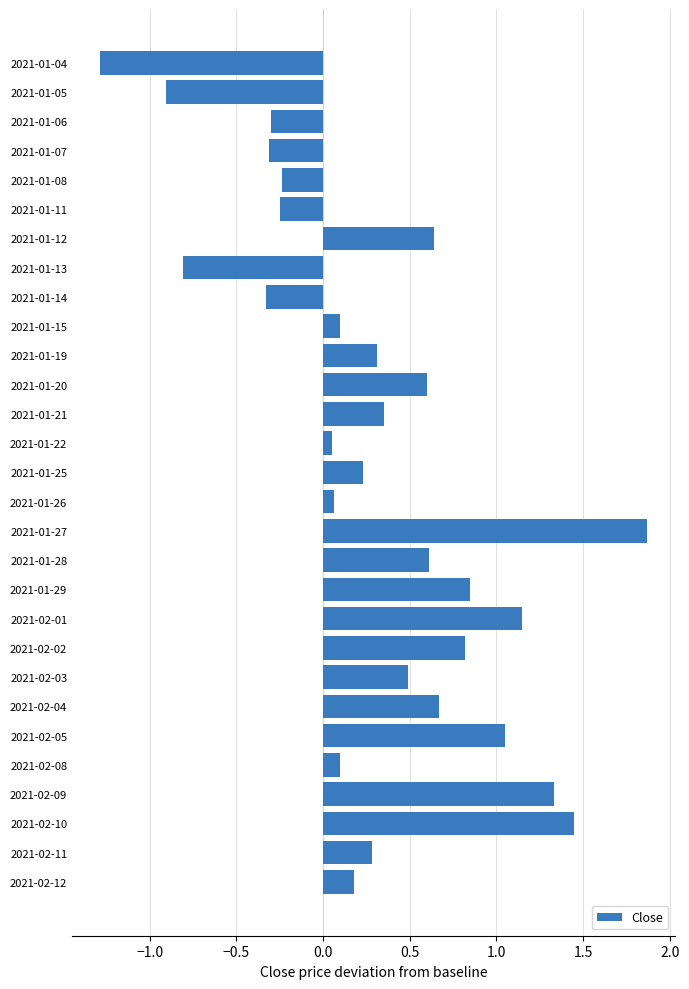

What is the label of the 12th bar from the bottom?

2021-01-28